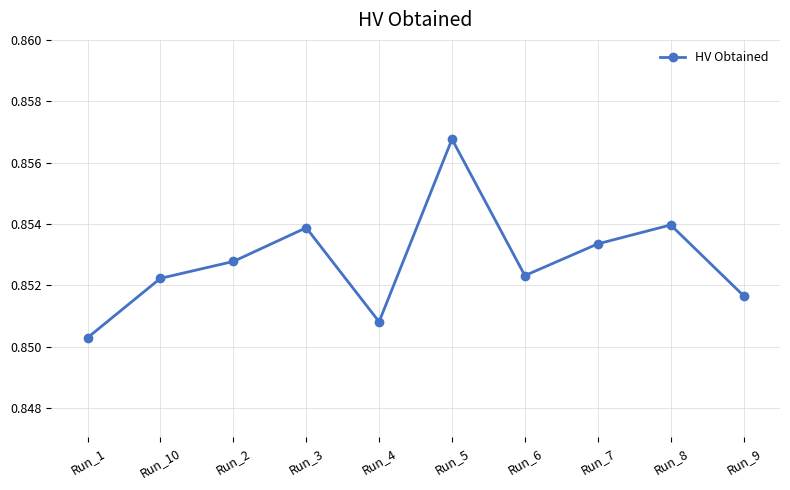

At which category does the chart reach its peak across all series?

Run_5